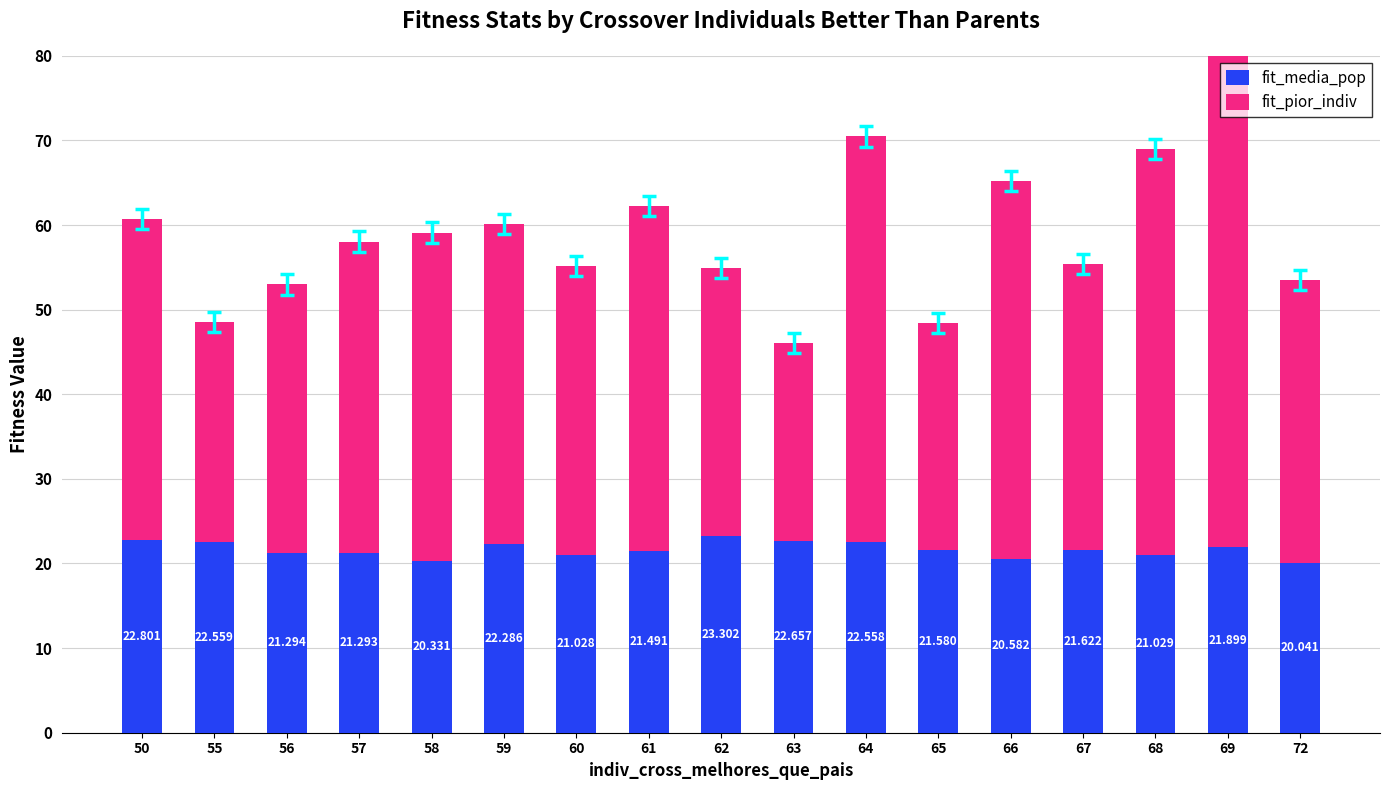

What are all the series names shown in the legend?

fit_media_pop, fit_pior_indiv